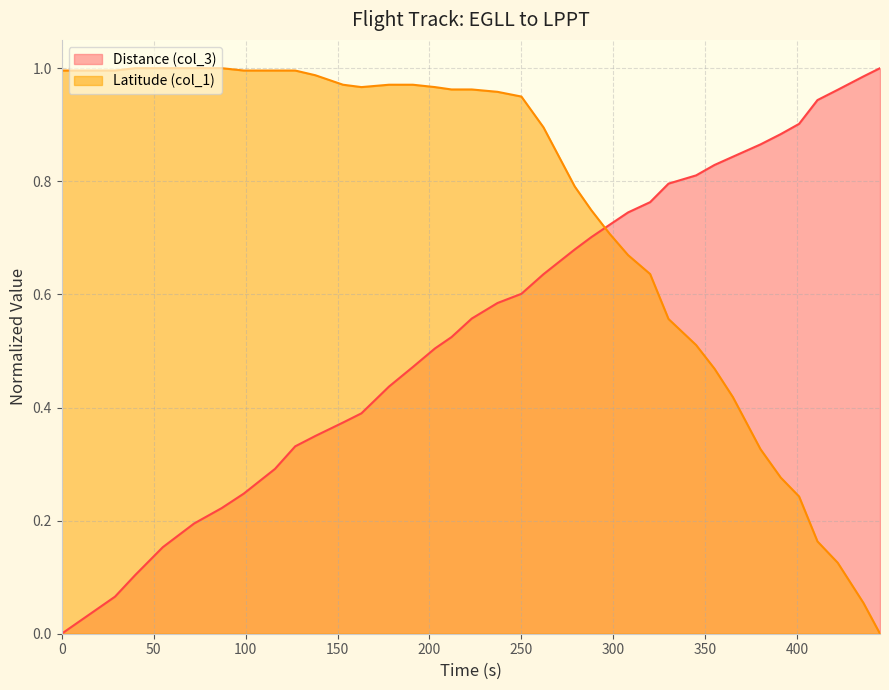

List the series in order of their overall mean, lowest first.

Distance (col_3), Latitude (col_1)